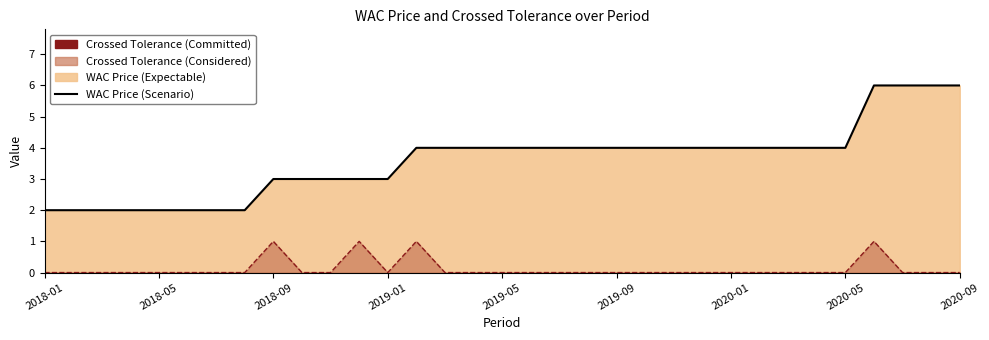

Does the chart display data point markers on the line(s)?

No